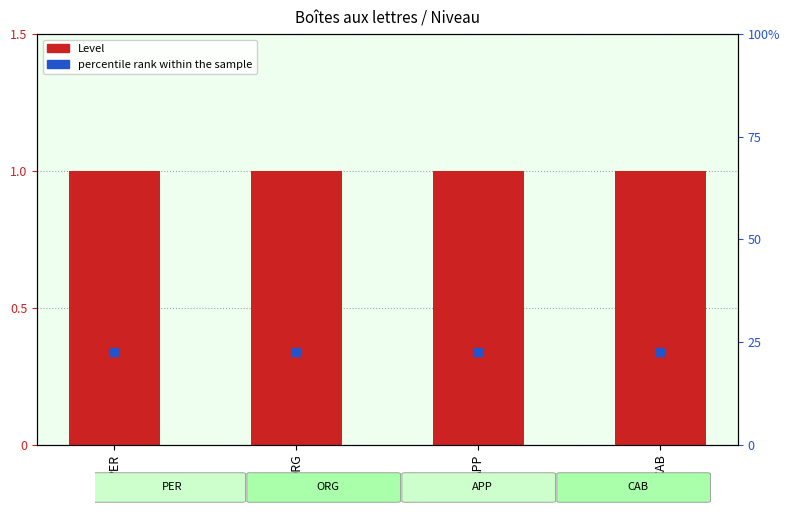

Which series contains the lowest Y value?

percentile rank